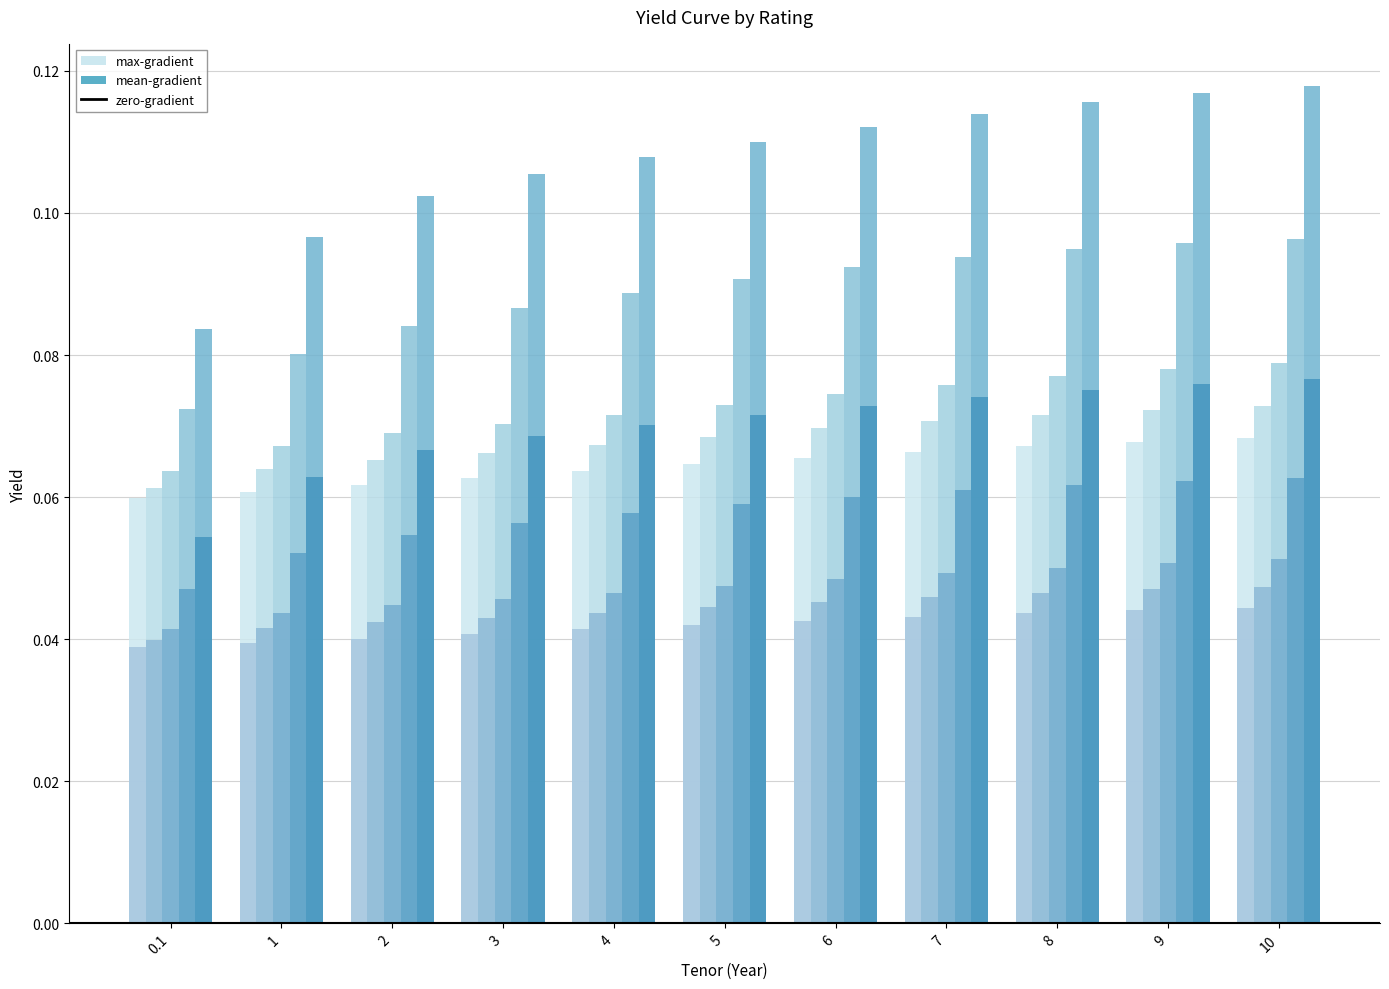

What is the label of the 11th bar from the left?

10